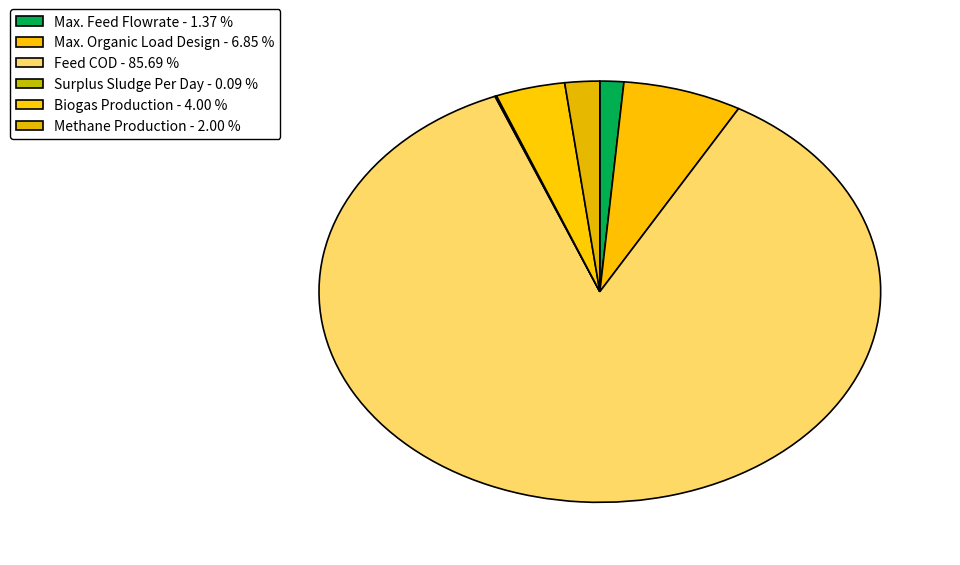

Is Feed COD the majority of the pie?

Yes